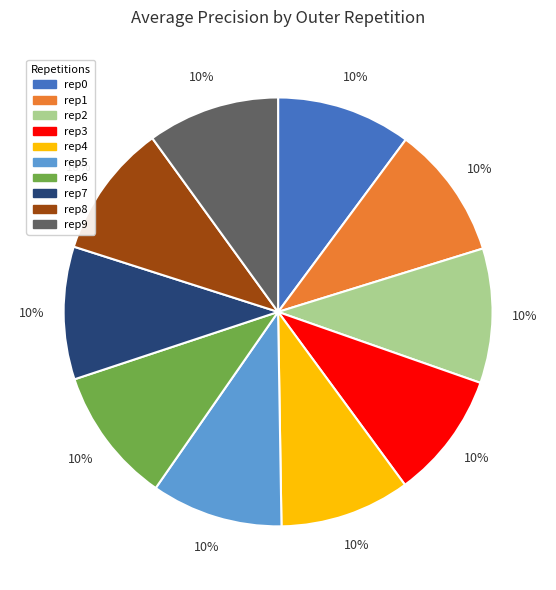

To the nearest percent, what is the average slice percentage?

10%